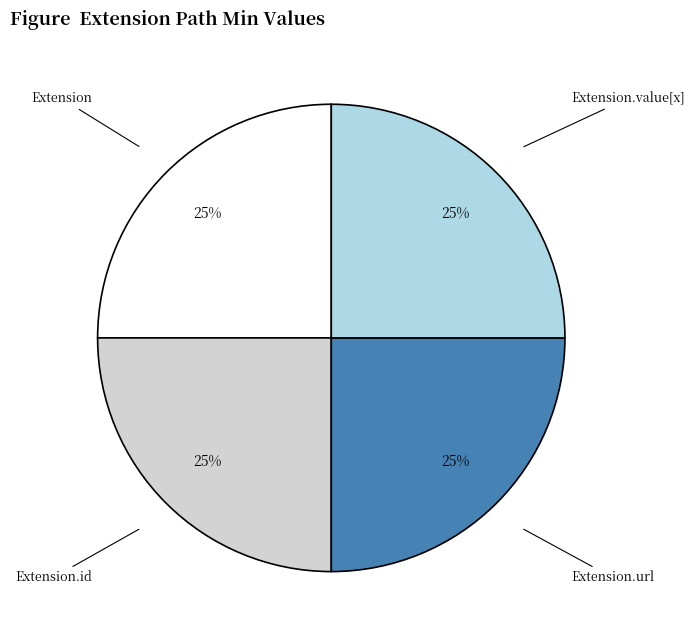

True or false: Extension.id accounts for 33% of the total.

False